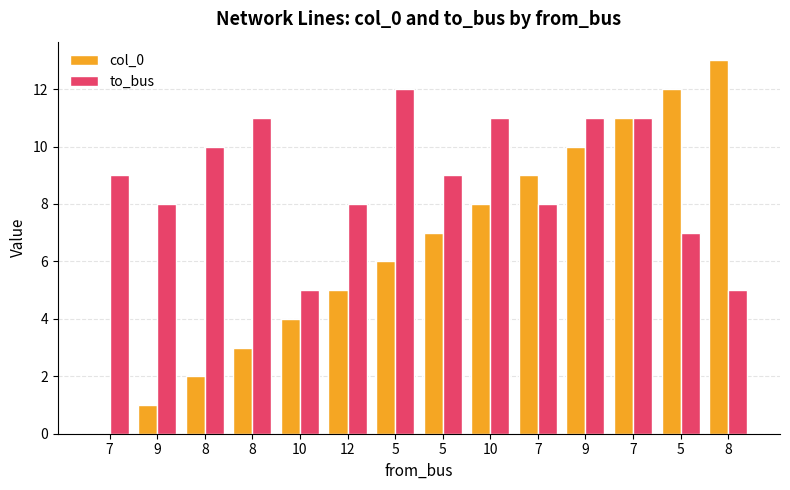

List the labels in order of col_0 value, smallest first.

7, 9, 8, 8, 10, 12, 5, 5, 10, 7, 9, 7, 5, 8